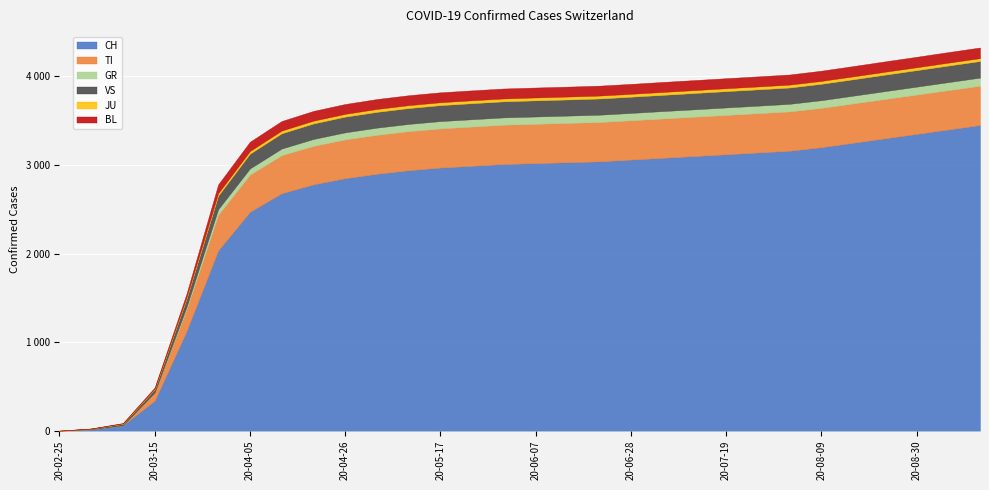

The JU series shows 33 at 2020-08-30. True or false?

True